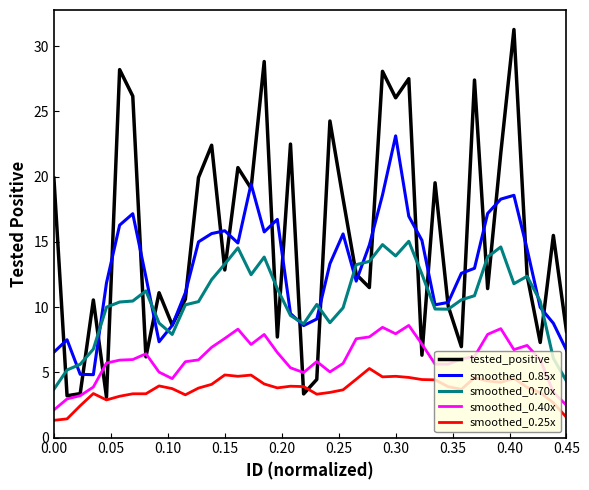

How many interior local peaks does the smoothed_0.85x series have?

8